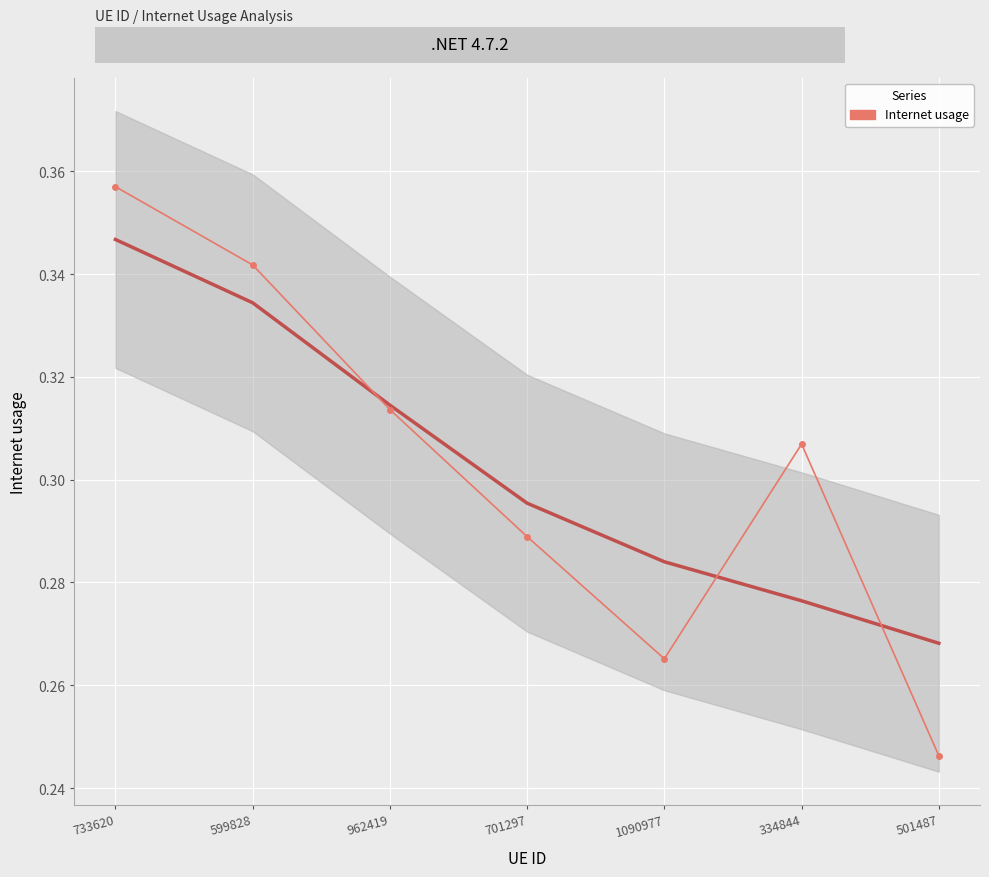

Reading left to right, list all the values displayed in this chart.

0.4	0.3	0.3	0.3	0.3	0.3	0.2